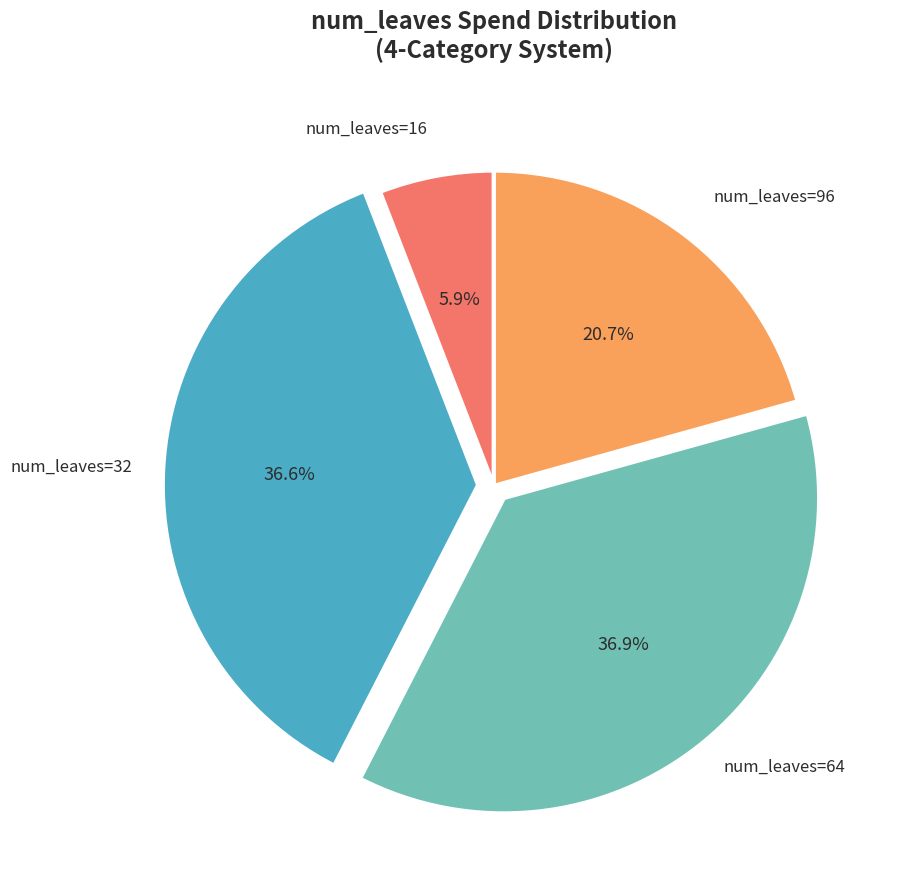

Does any single category account for the majority?

No